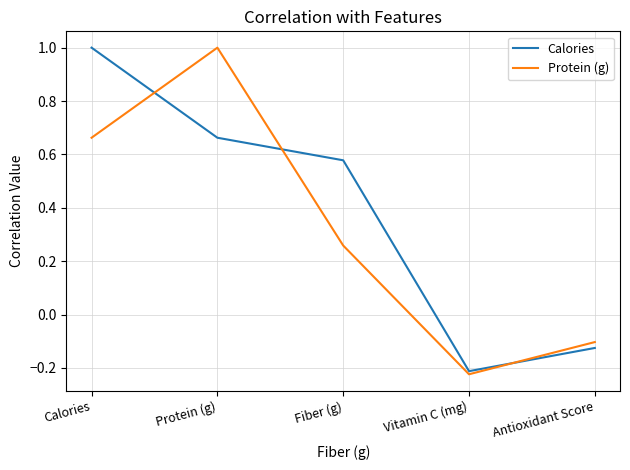

What position from the right is Fiber (g)?

3